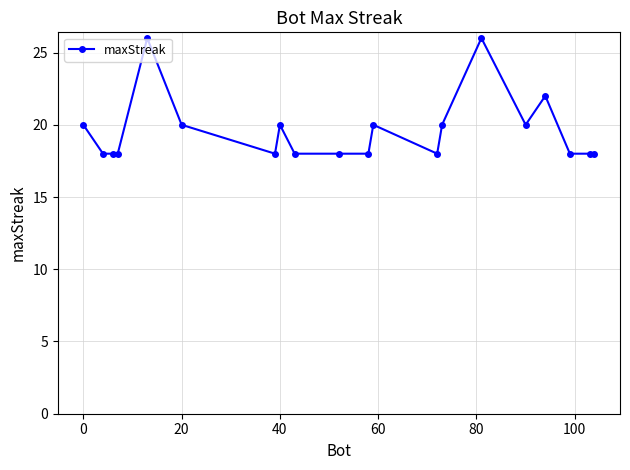

Reading left to right, transcribe all the data shown in this chart.

20	18	18	18	26	20	18	20	18	18	18	20	18	20	26	20	22	18	18	18